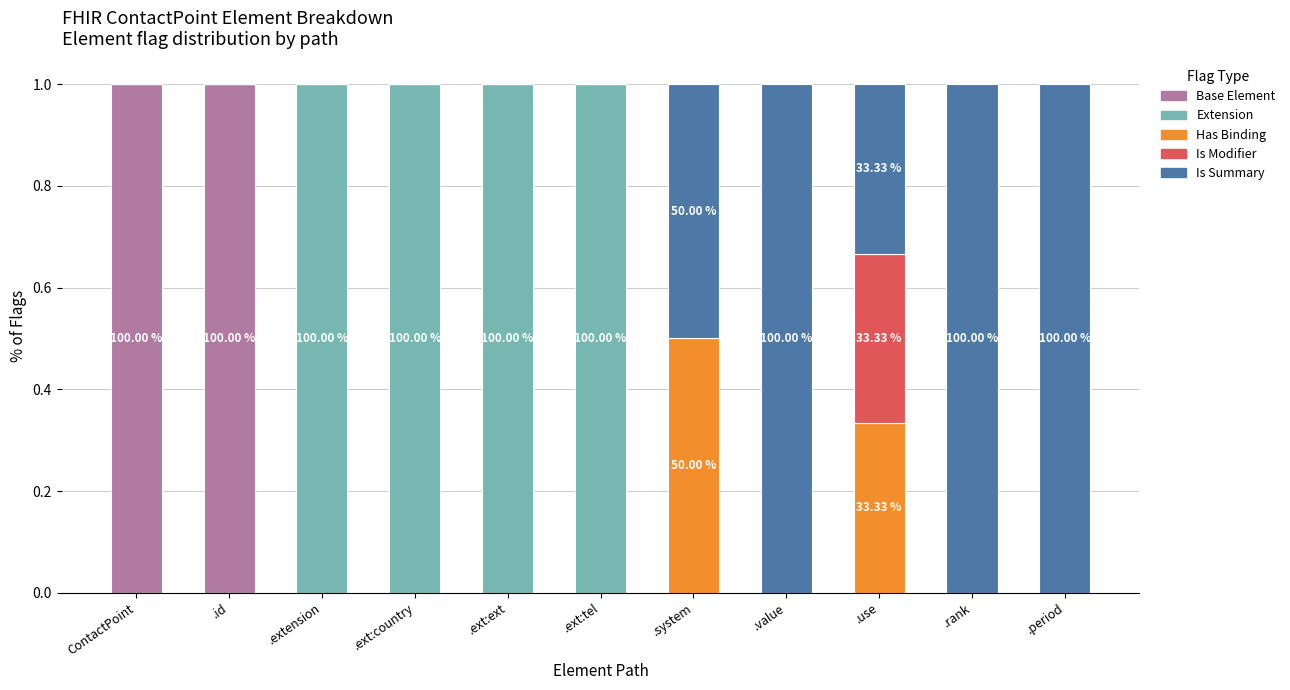

How many data points does each series have?

11